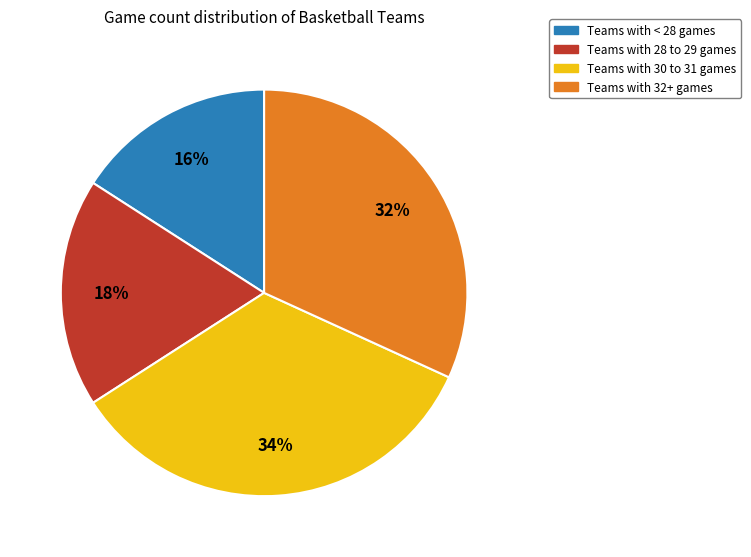

To the nearest percent, what is the difference between the largest and smallest slice percentages?

18%